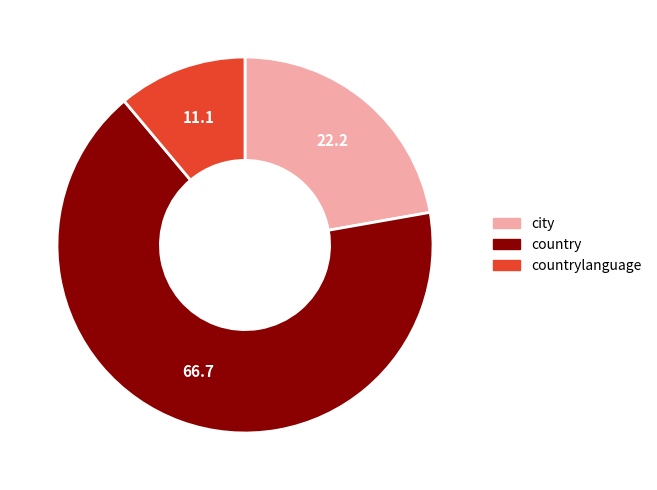

Rank the categories by value from lowest to highest.

countrylanguage, city, country